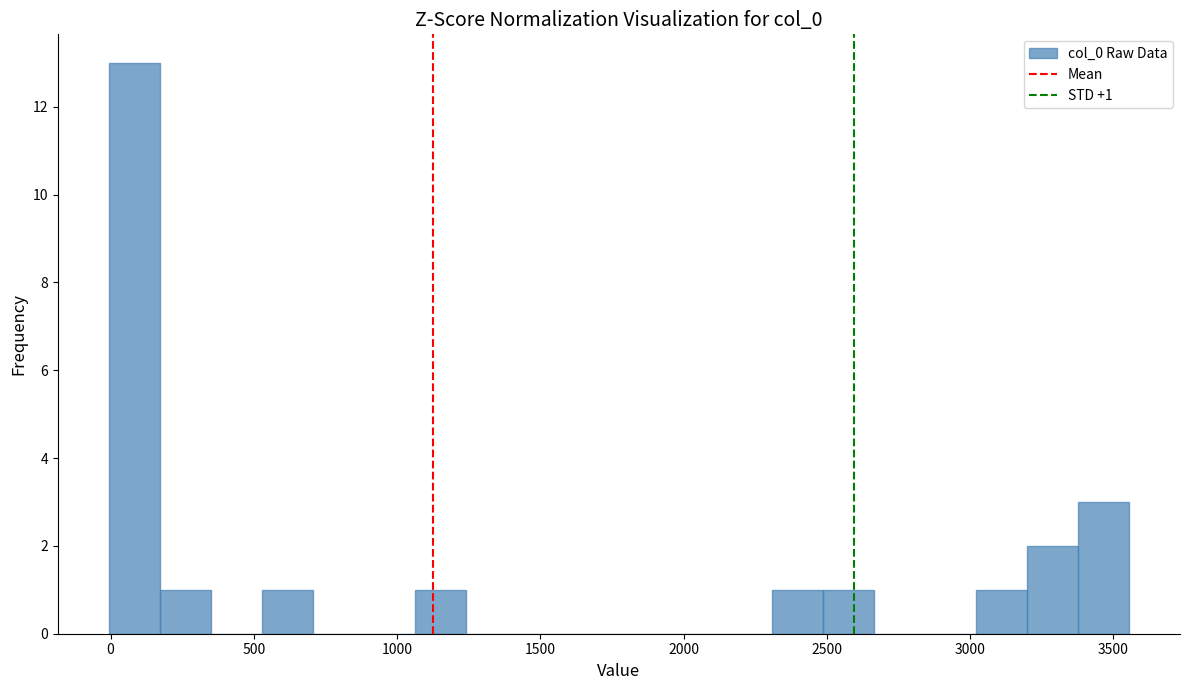

Read against the x-axis, roughly where is the centre of the tallest bar?

100